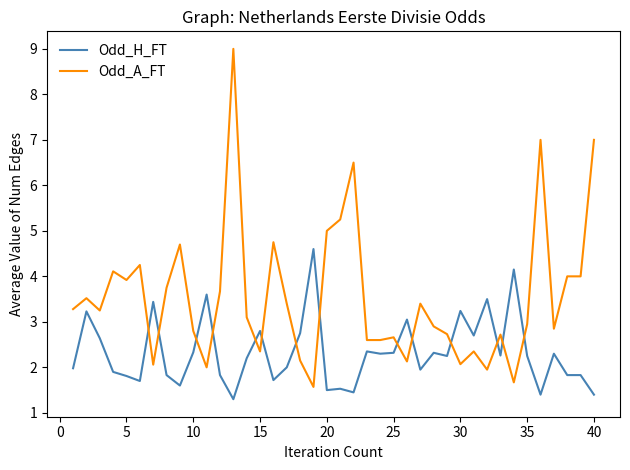

What is the difference between the maximum and minimum values in the Odd_A_FT series?

7.4